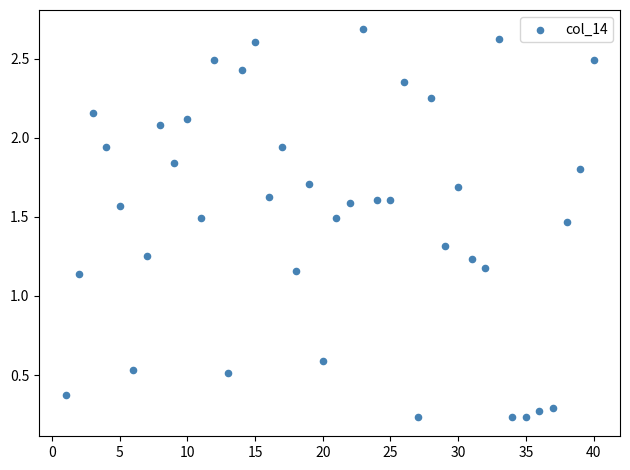

What is the range of X values (max minus min)?

39.0